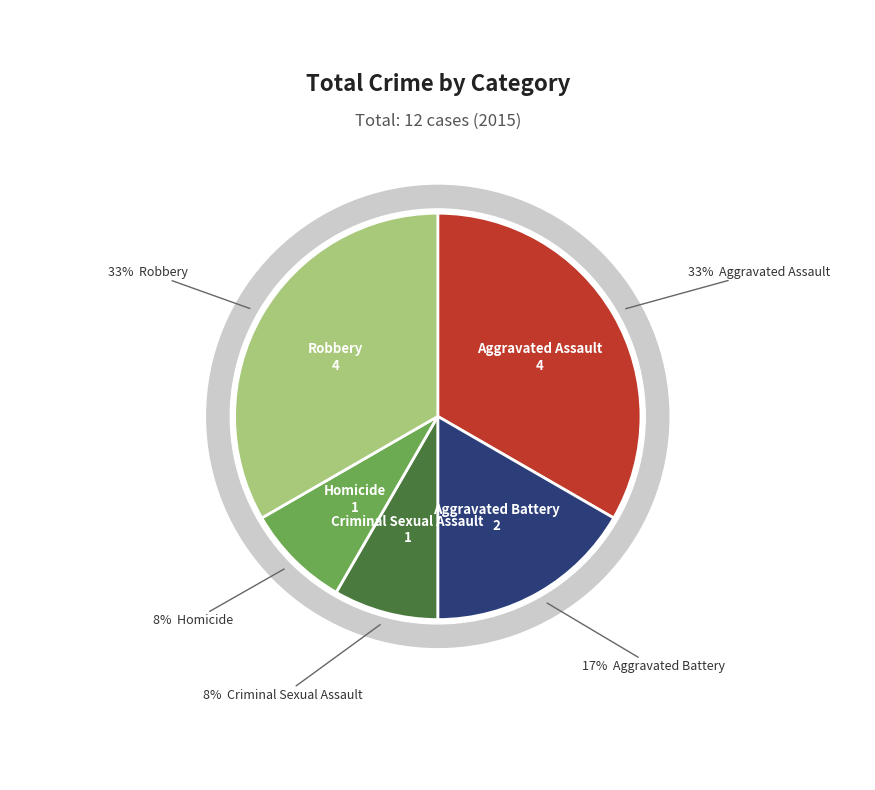

Which slice is the largest?

Aggravated Assault